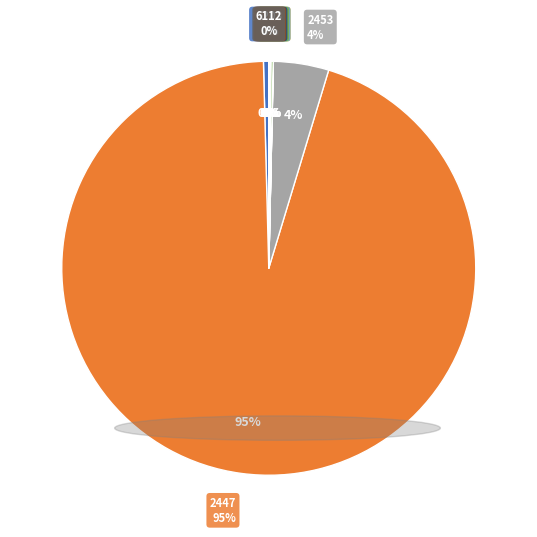

Count the number of slices in the pie.

9